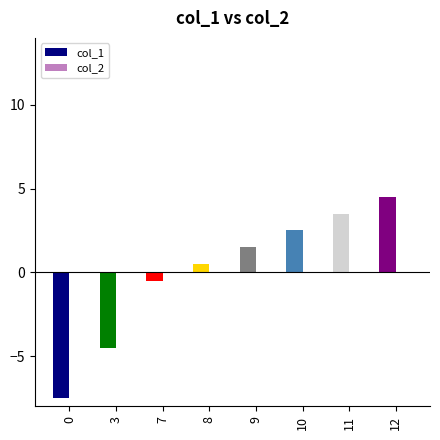

At which label is the value closest to -1?

7